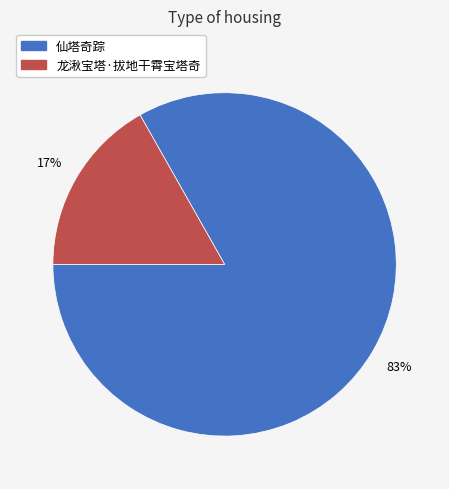

To the nearest percent, what is the difference between the largest and smallest slice percentages?

66%